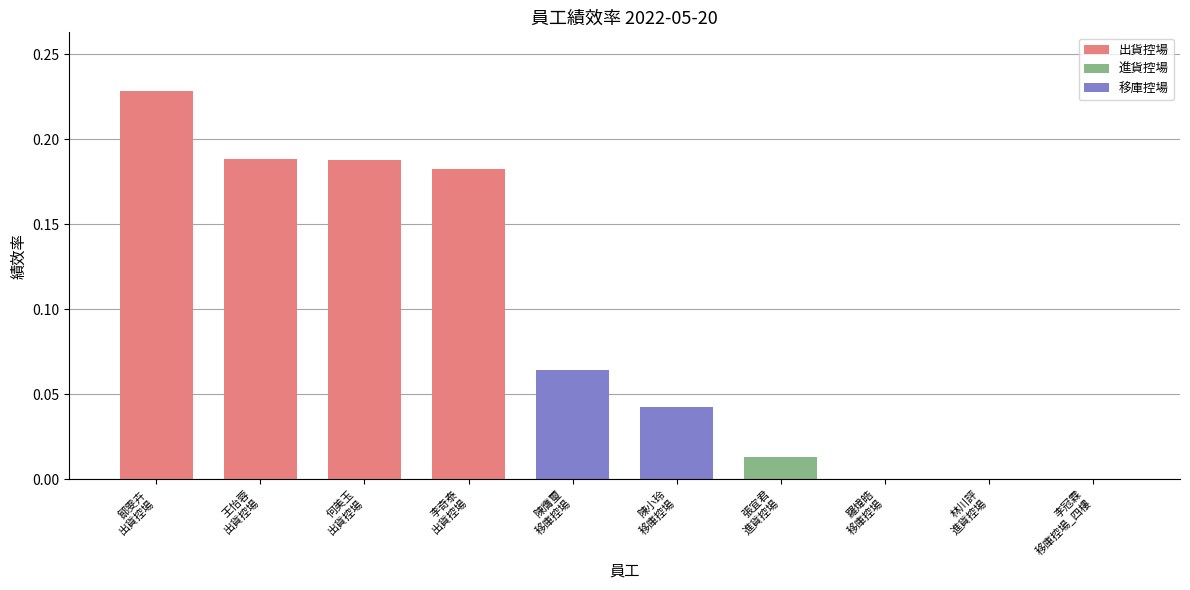

What is the sum of all values?

0.9